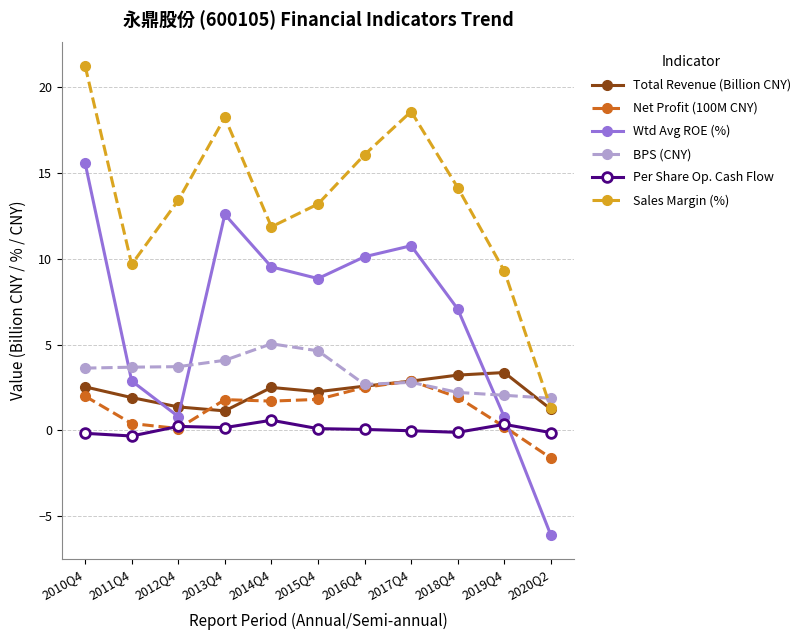

How many values in the Sales Margin (%) series exceed 13?

7